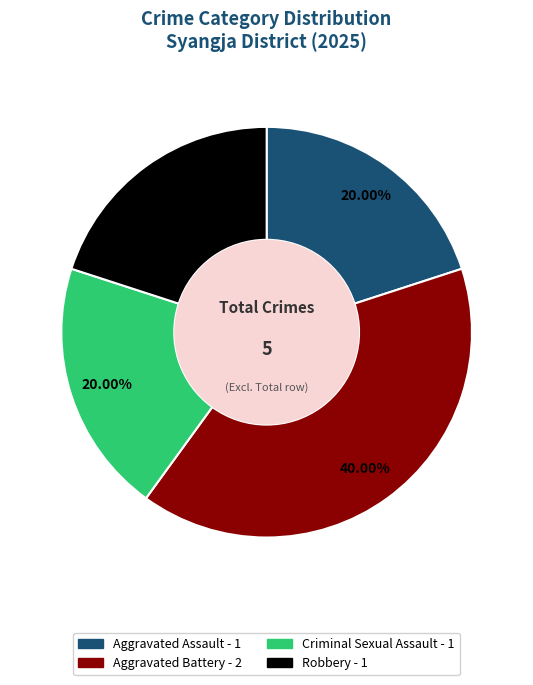

How many slices are in this pie chart?

4